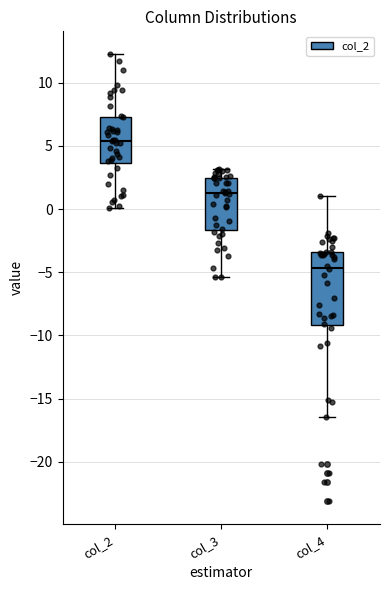

Reading left to right, read every box against the y-axis: the position of its median line, the range the box covers, and the ends of its whiskers. The values are not printed on the chart, so give them approximately, as read against the axis.

col_2: median 5.5, box 3.5 to 7.5, whiskers 0.0 to 12.5
col_3: median 1.5, box -1.5 to 2.5, whiskers -5.5 to 3.0
col_4: median -4.5, box -9.0 to -3.5, whiskers -16.5 to 1.0